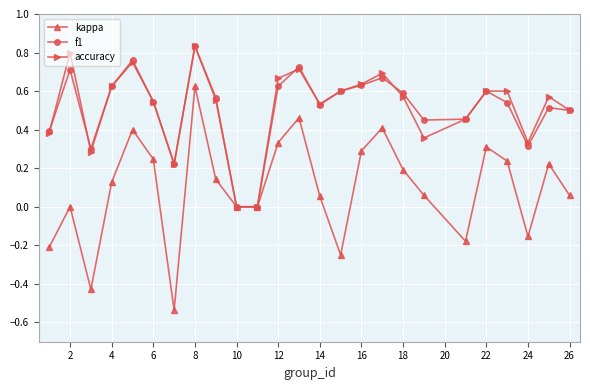

True or false: f1 has more than 2 interior local peaks.

True